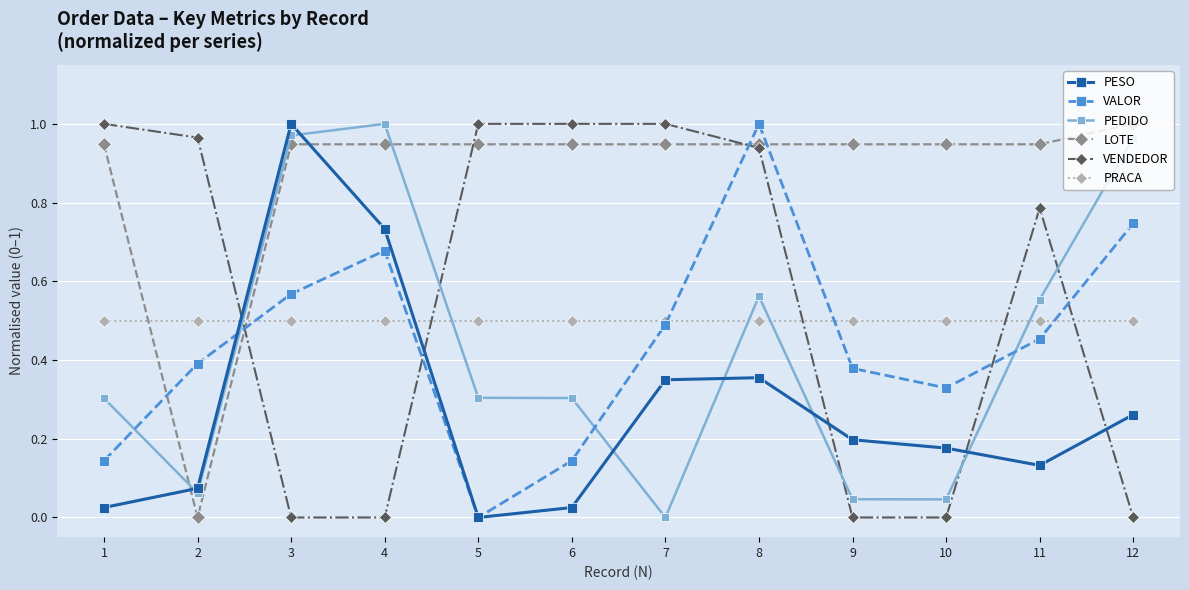

What is the total value across all series at 11?

3.4